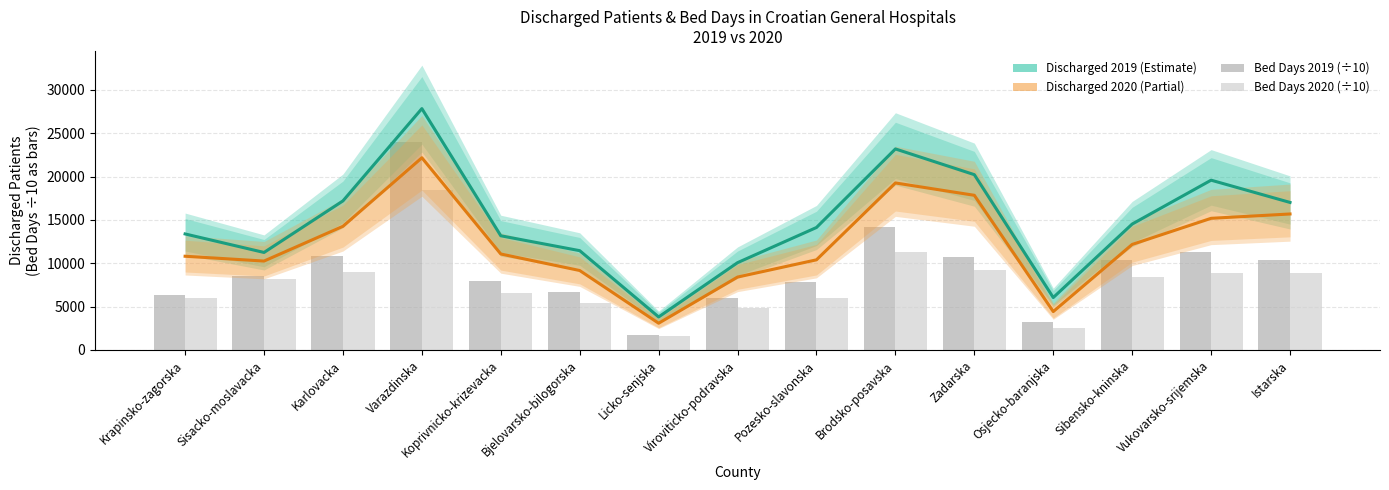

What is the minimum value for Bed Days 2019 (÷10)?

1778.0